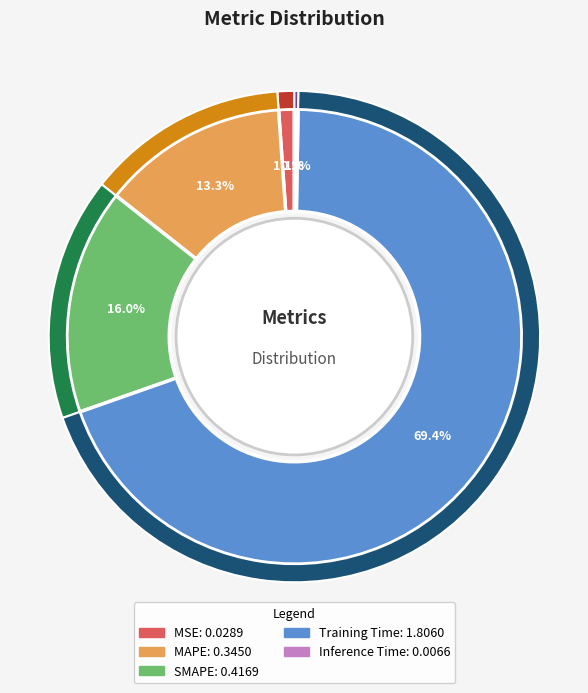

How many segments does this pie chart have?

5